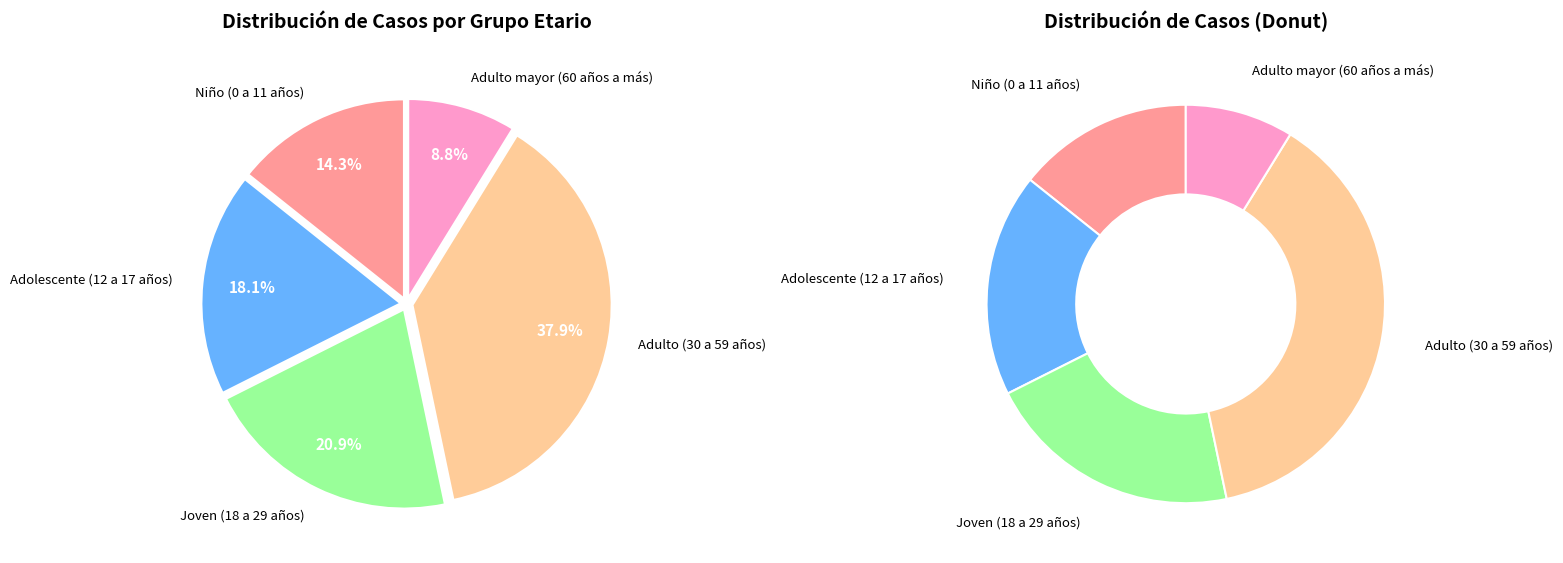

How many segments does this pie chart have?

5